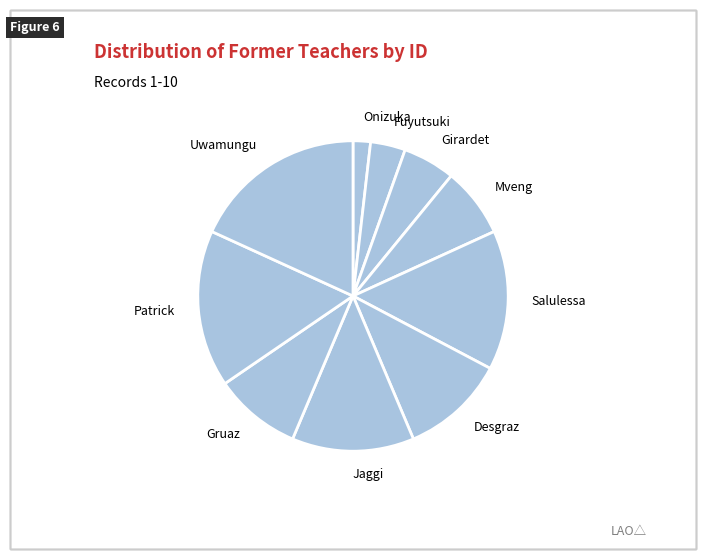

Which slice is the smallest?

Onizuka